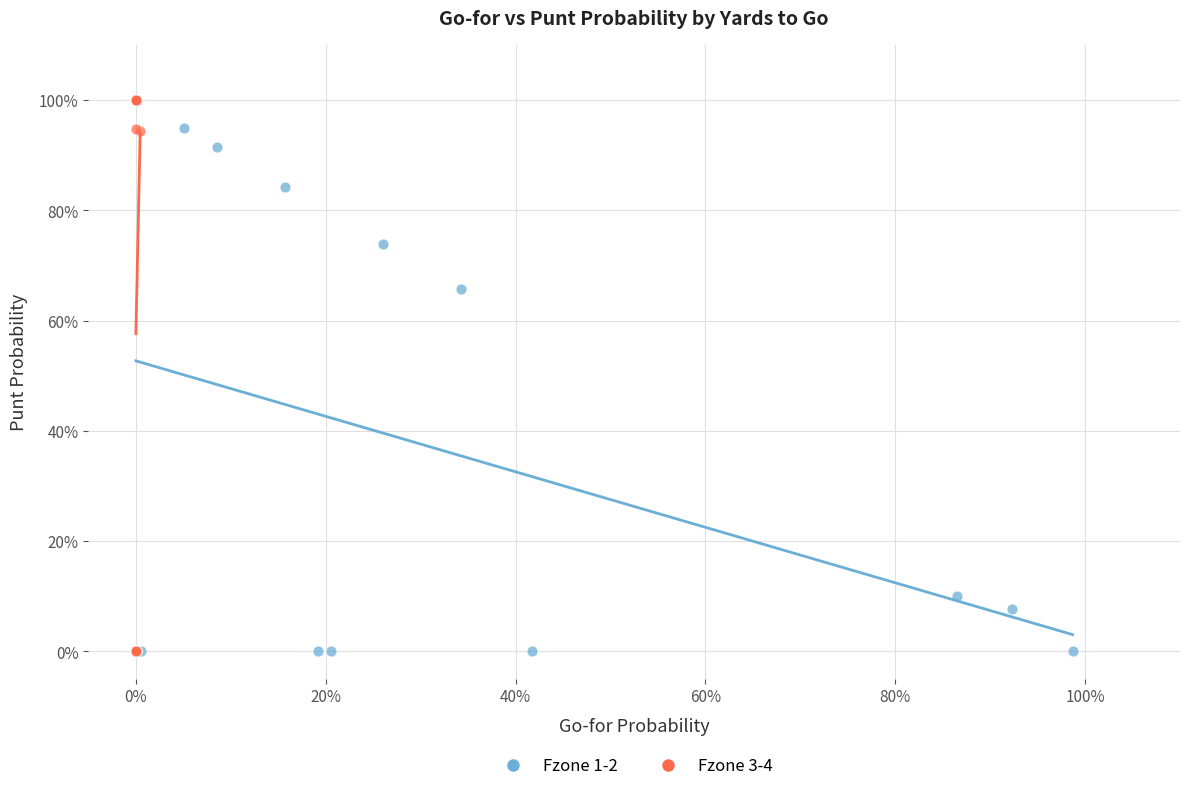

What are all the series names shown in the legend?

Fzone 1-2, Fzone 3-4